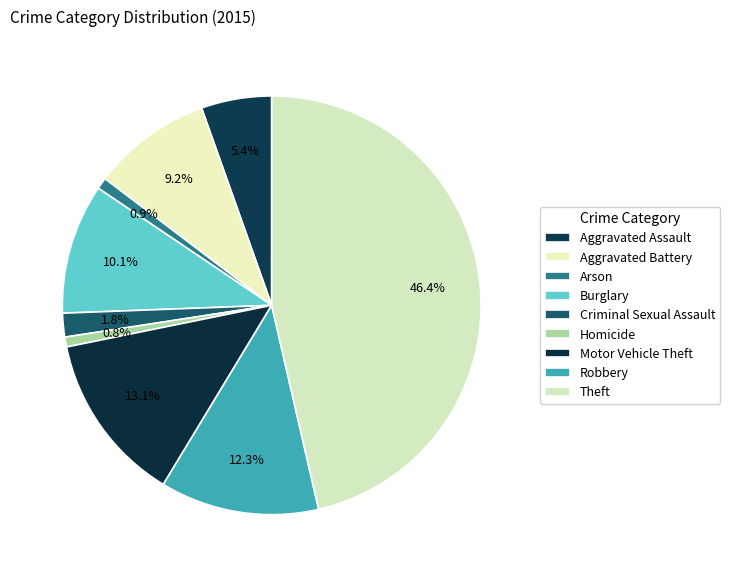

To the nearest percent, what is the average slice percentage?

11%